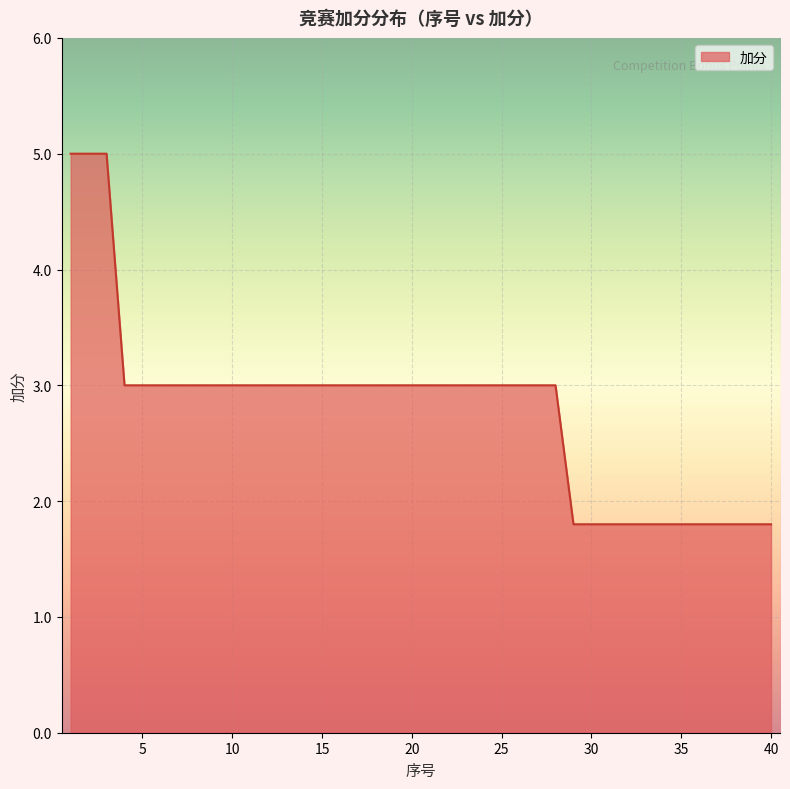

What is the difference between the maximum and minimum values?

3.2